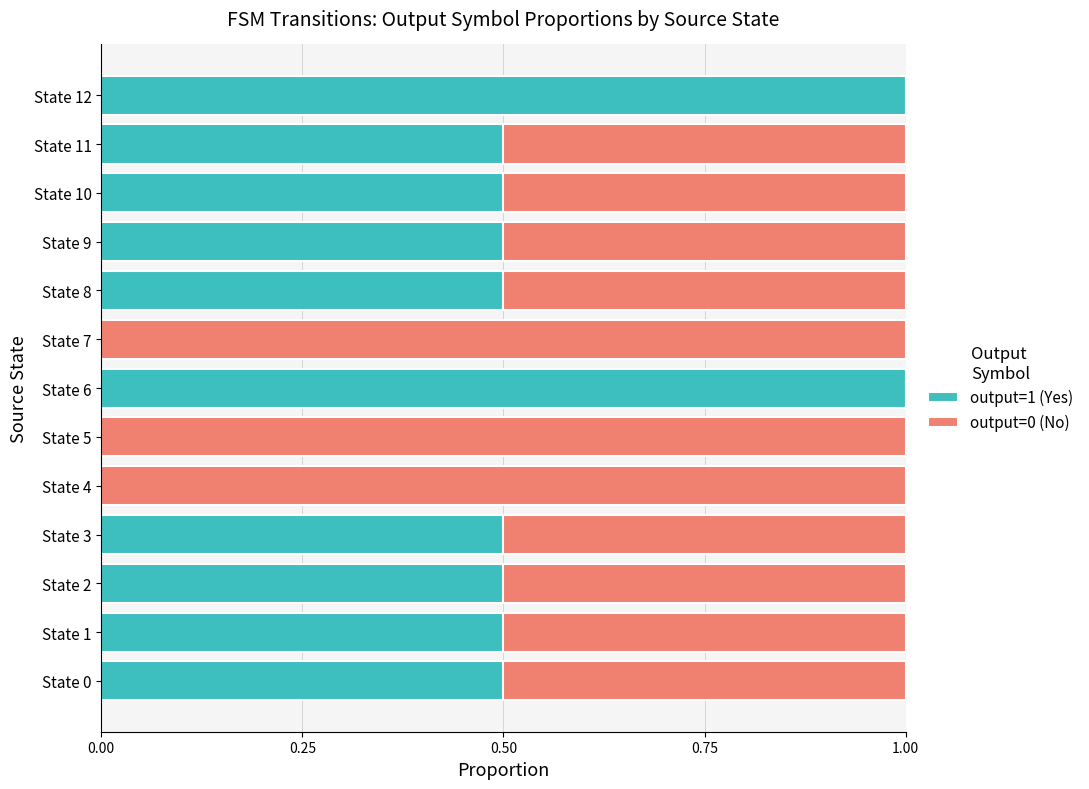

What is the sum of all output=1 (Yes) values?

6.0